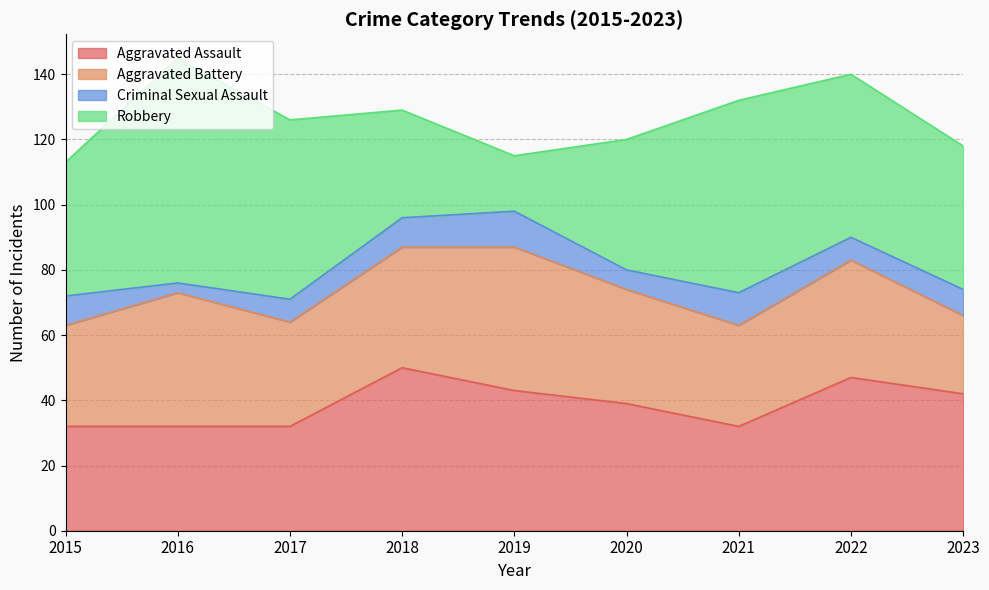

How many interior local peaks does the Aggravated Battery series have?

3